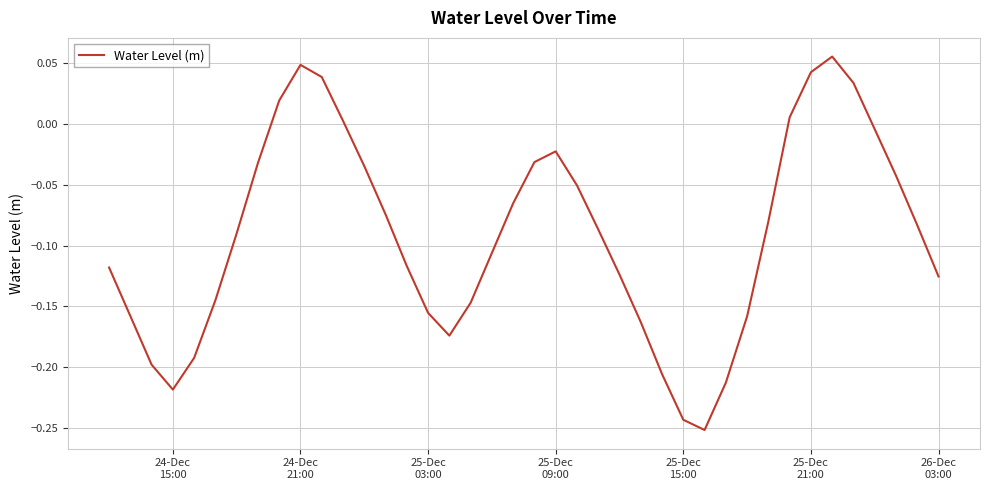

Is this an area chart (filled region under the line)?

No